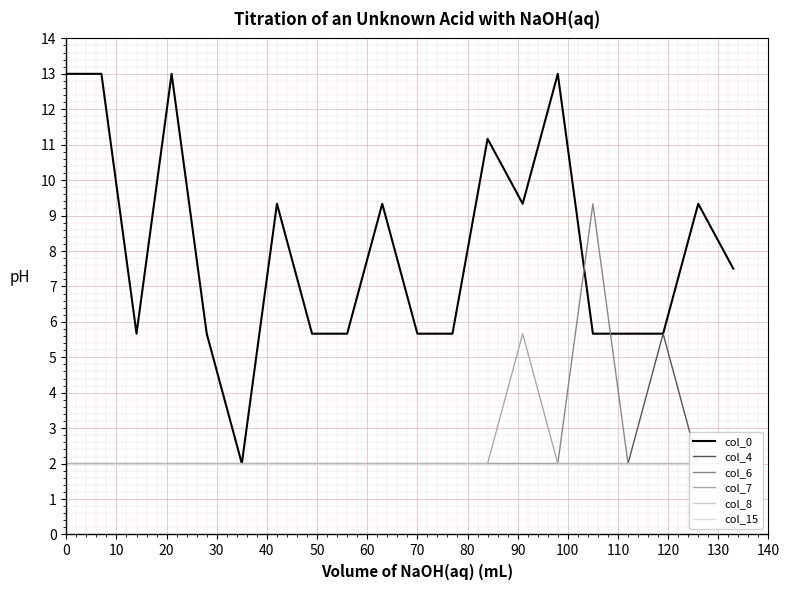

Is it true that col_0 equals 1.3 at 70?

False